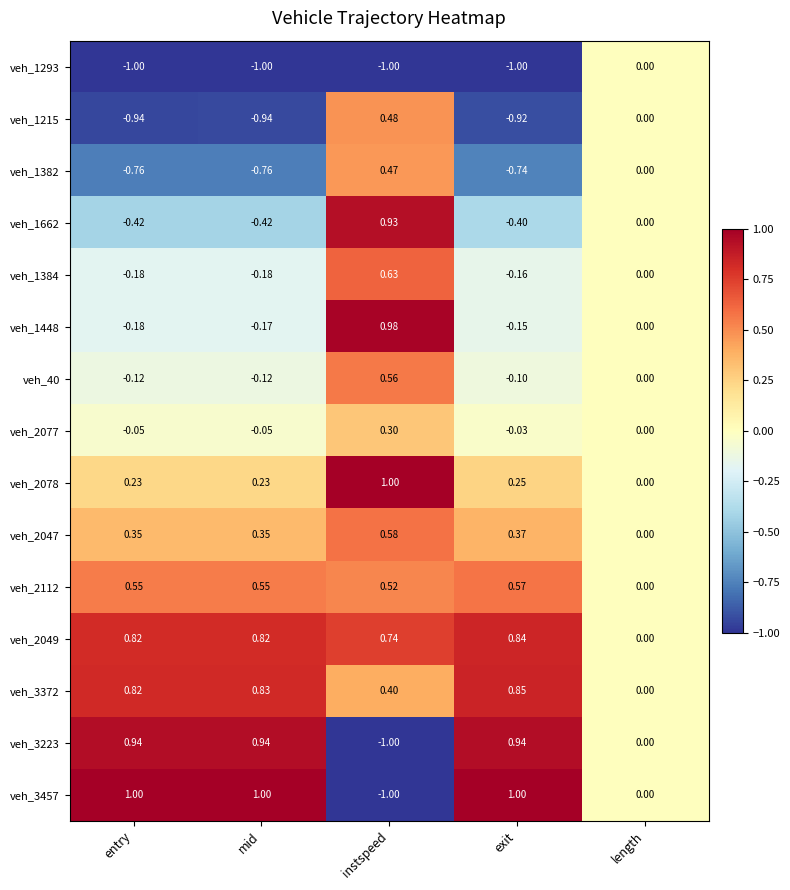

Count the number of categories in the chart.

5